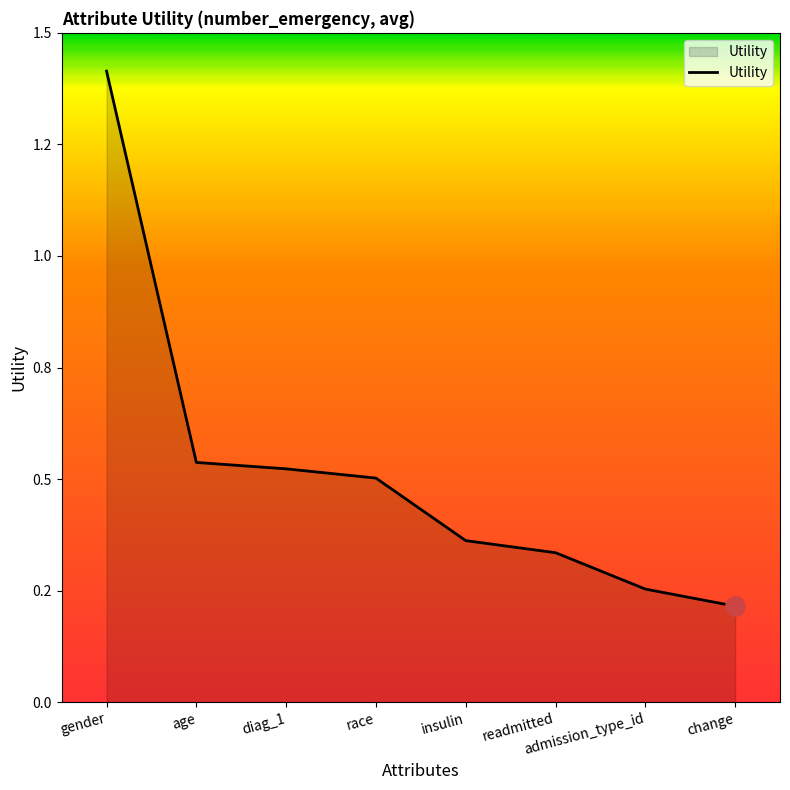

True or false: the data has more than 0 interior local peaks.

False